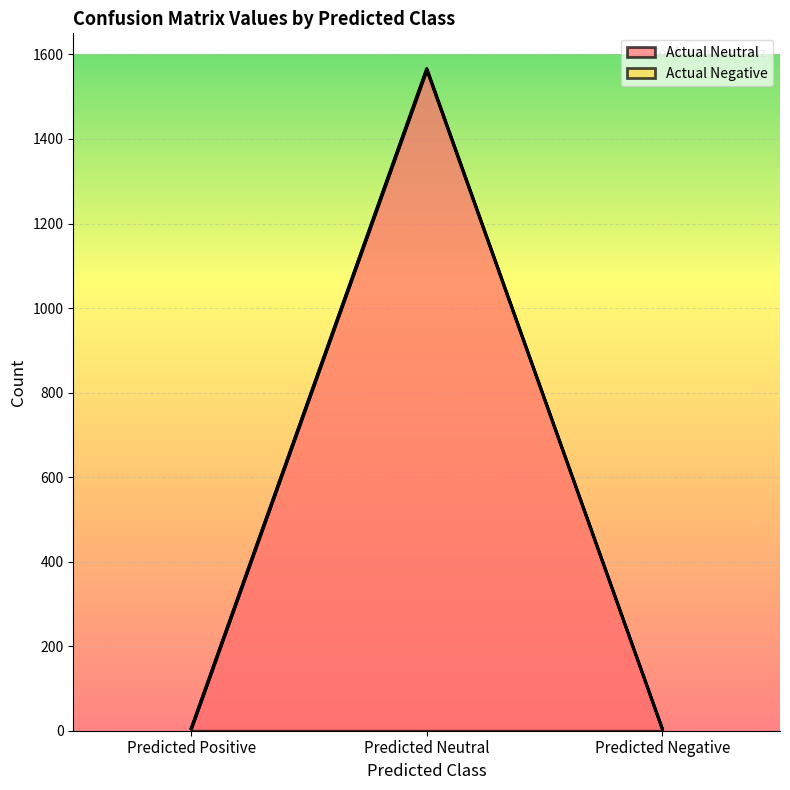

Count the number of categories in the chart.

3